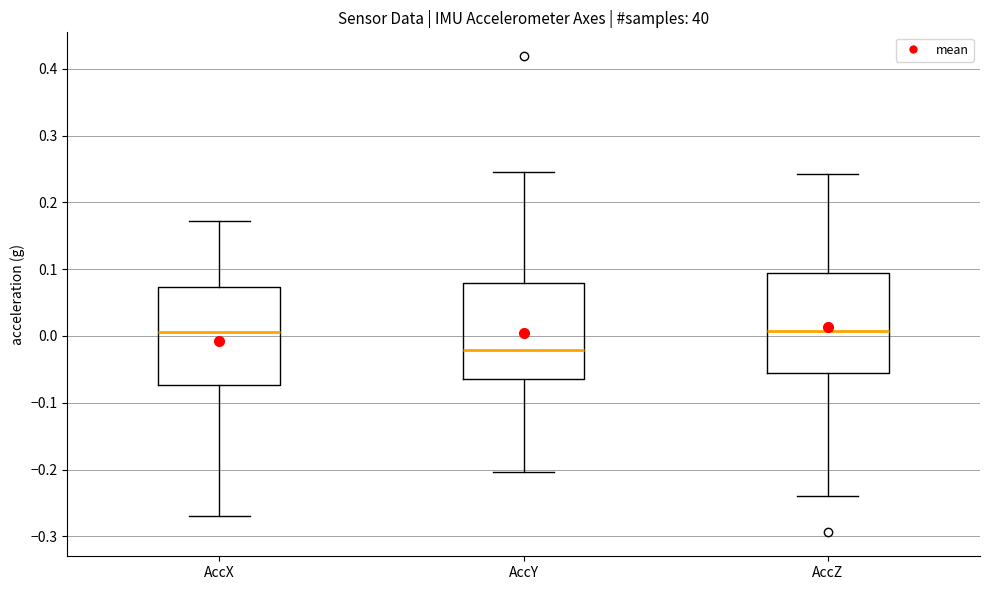

Reading left to right, transcribe this box plot: for each box, give where its median line is, the range the box spans, and where its two whiskers end, as read against the y-axis. The values are not printed on the chart, so give them approximately, as read against the axis.

AccX: median 0.01, box -0.07 to 0.07, whiskers -0.27 to 0.17
AccY: median -0.02, box -0.07 to 0.08, whiskers -0.20 to 0.25
AccZ: median 0.01, box -0.05 to 0.09, whiskers -0.24 to 0.24